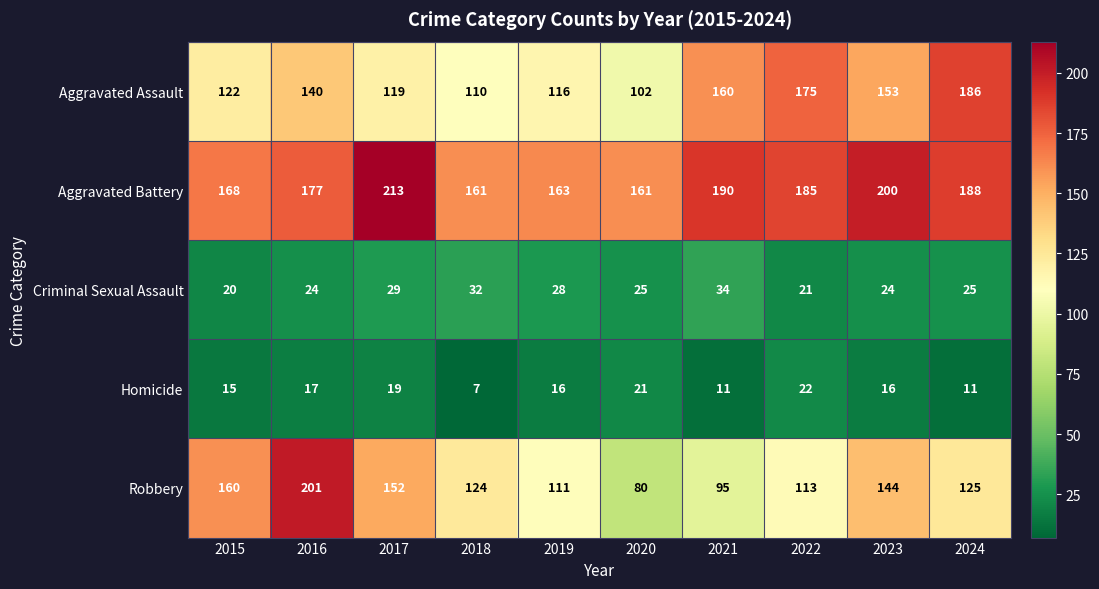

Which category has the highest value across all series?

2017